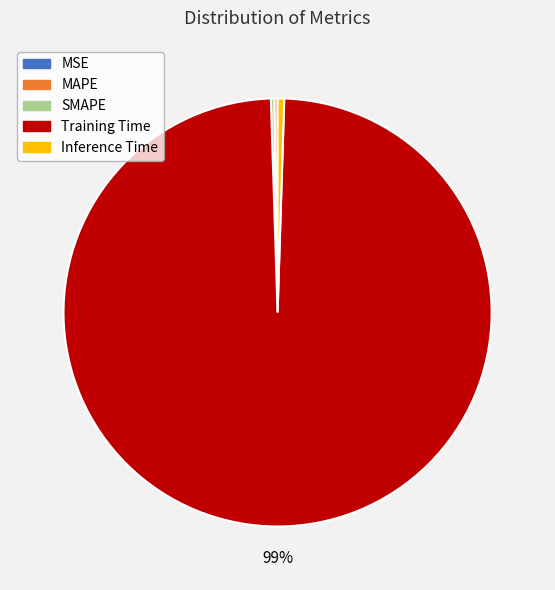

Which has a higher value, Inference Time or Training Time?

Training Time